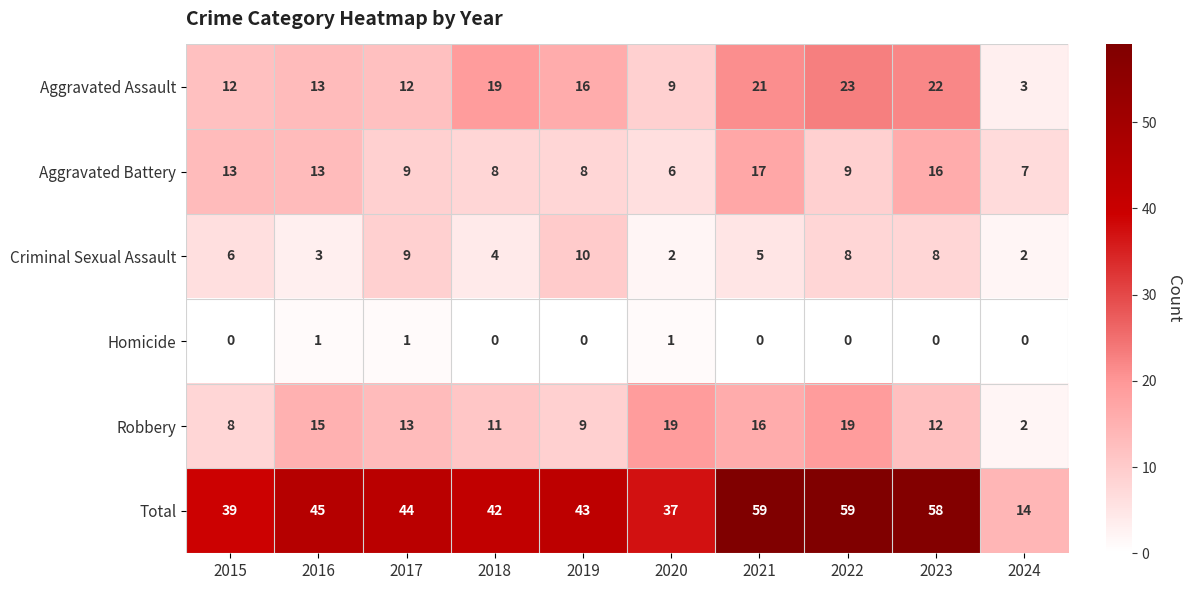

How many data points in Total are less than 44?

5